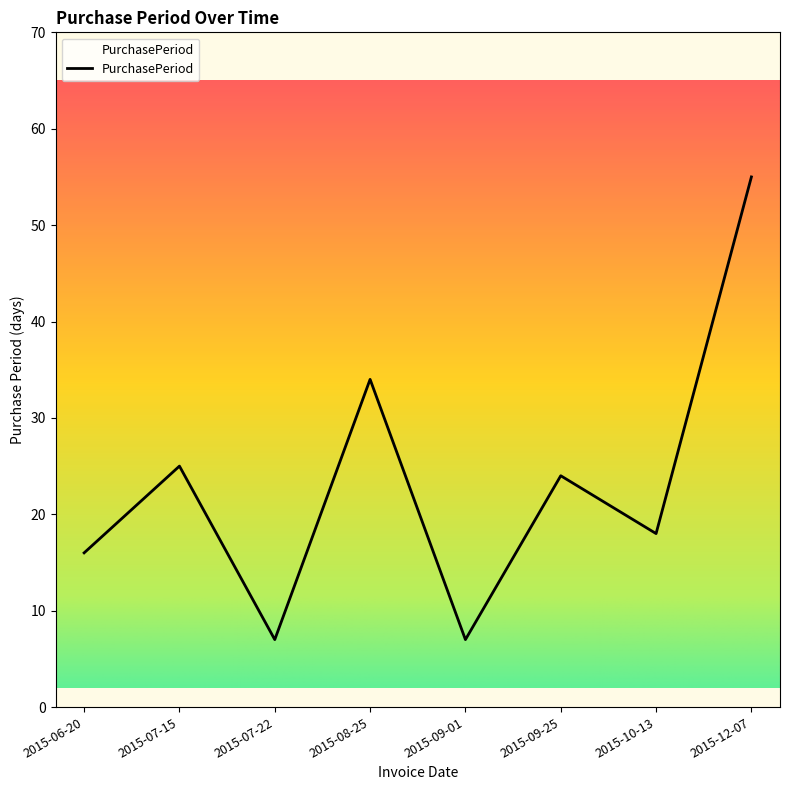

At which category does the data reach its first local peak?

2015-07-15